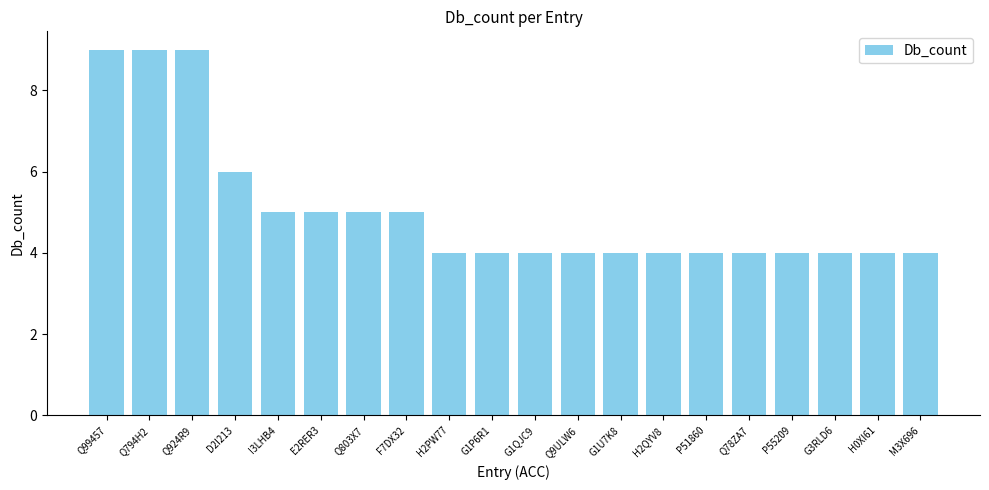

What position from the left is M3X696?

20